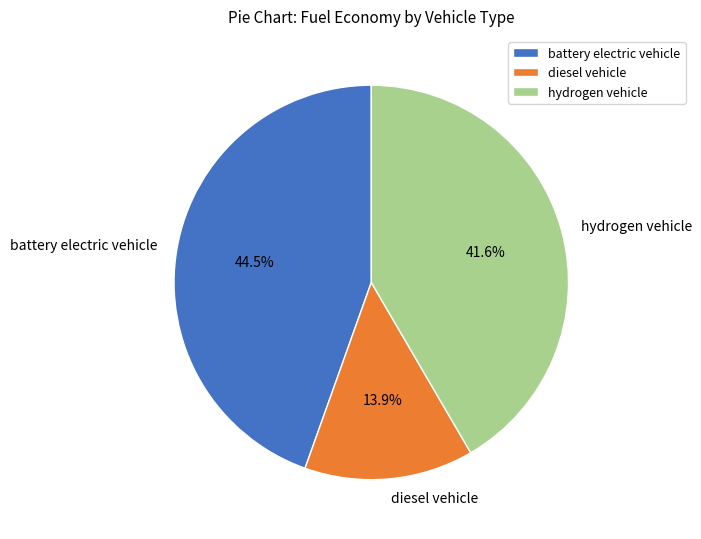

Rank the categories by value from highest to lowest.

battery electric vehicle, hydrogen vehicle, diesel vehicle